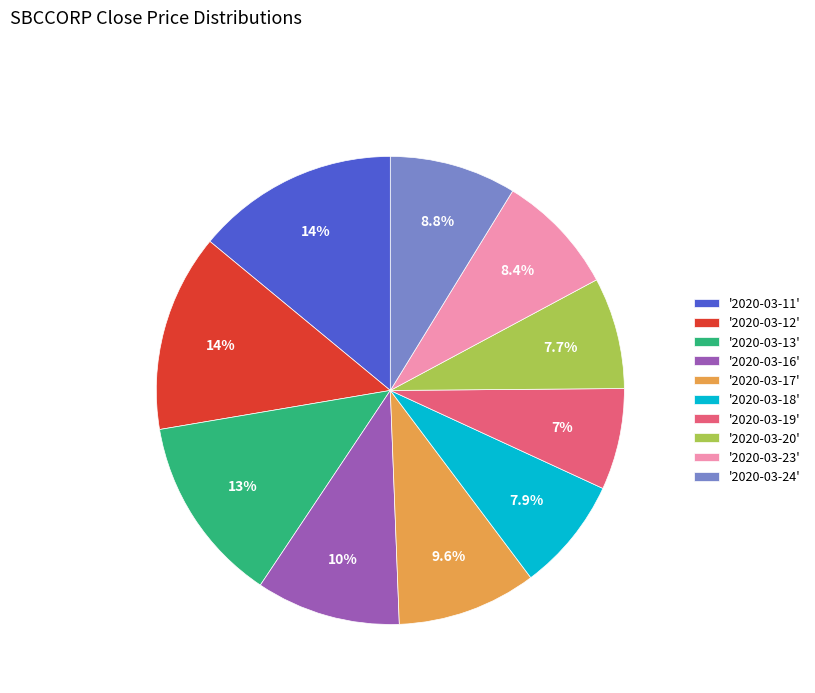

Does '2020-03-20' represent more than half of the total?

No